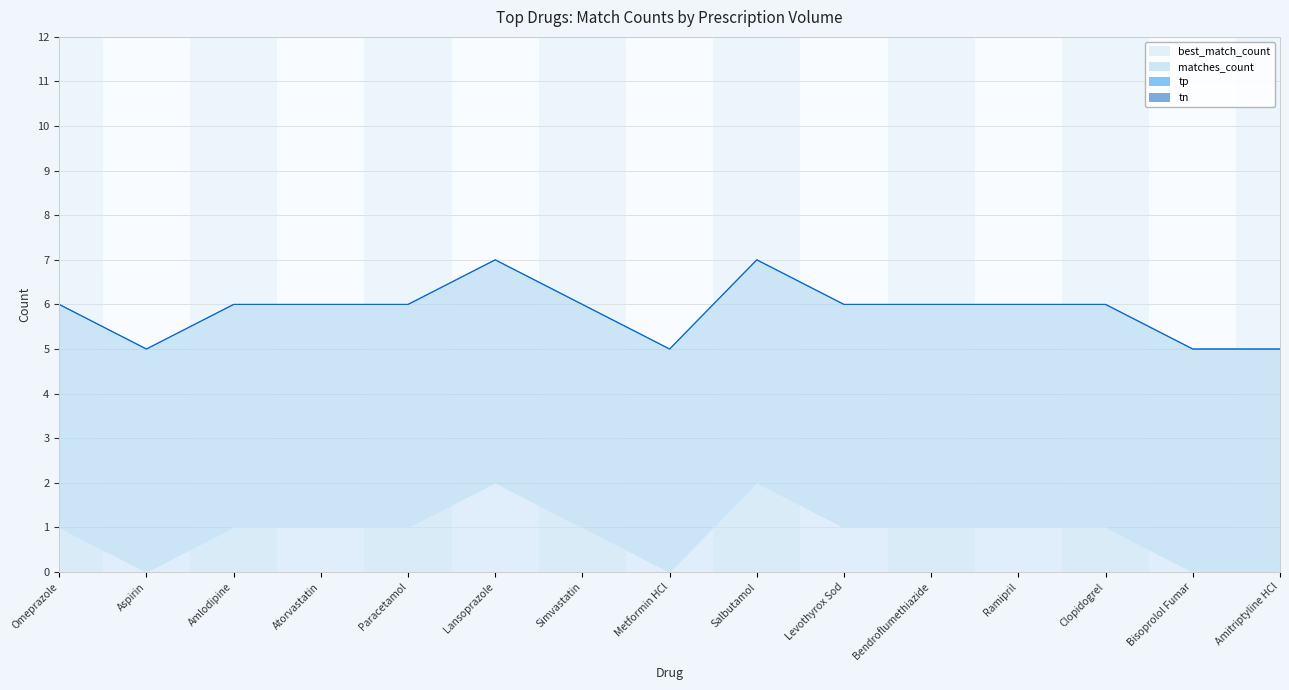

True or false: best_match_count and tp intersect in this chart.

False